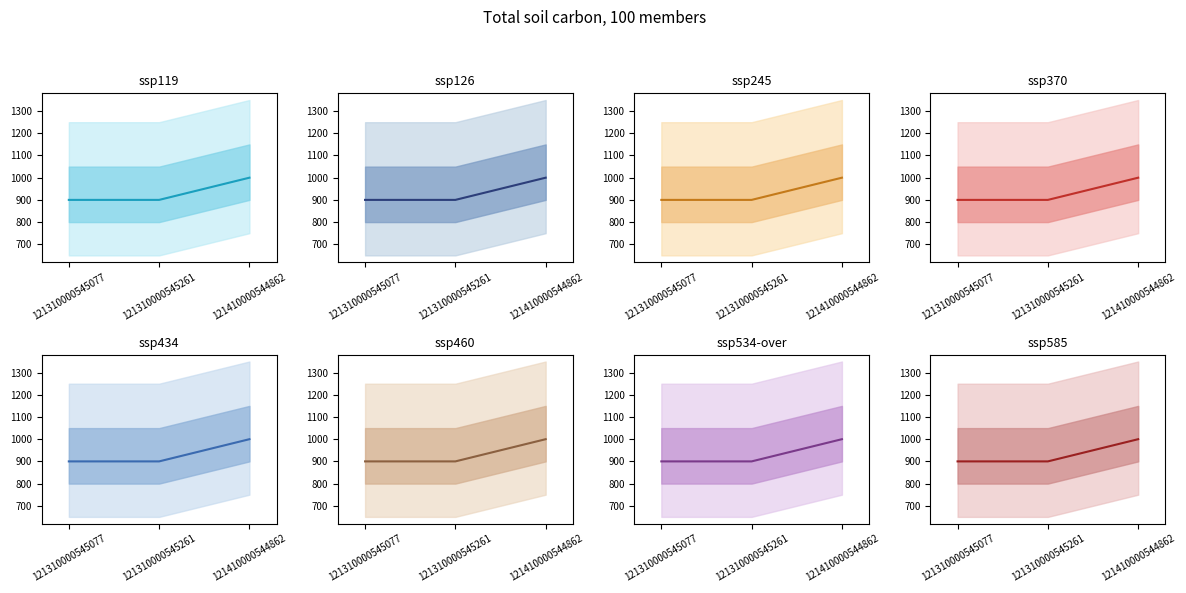

Does the chart display data point markers on the line(s)?

No